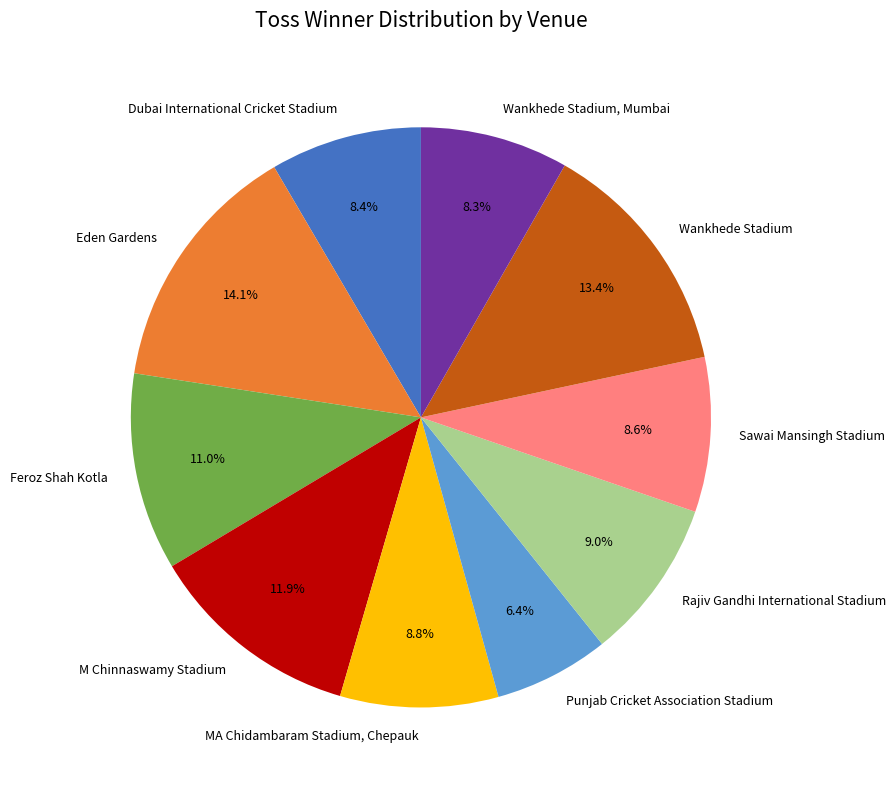

Is it true that Dubai International Cricket Stadium is 8% of the pie?

True